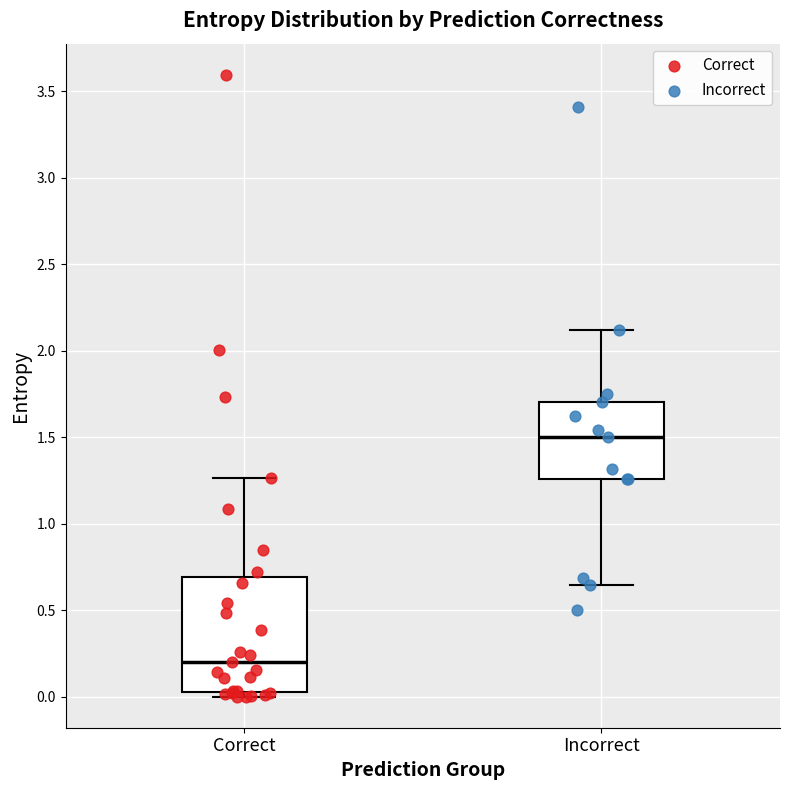

Where does the median line of the box for Incorrect sit on the y-axis? The values are not printed on the chart, so give them approximately, as read against the axis.

1.50